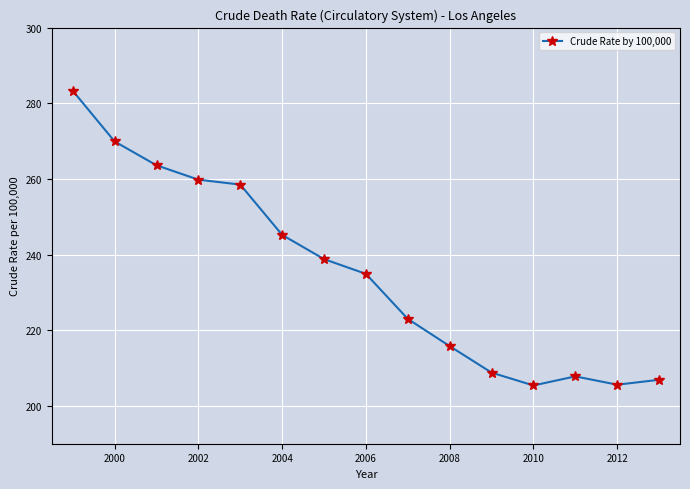

What is the value of the 1st point from the left?

283.3